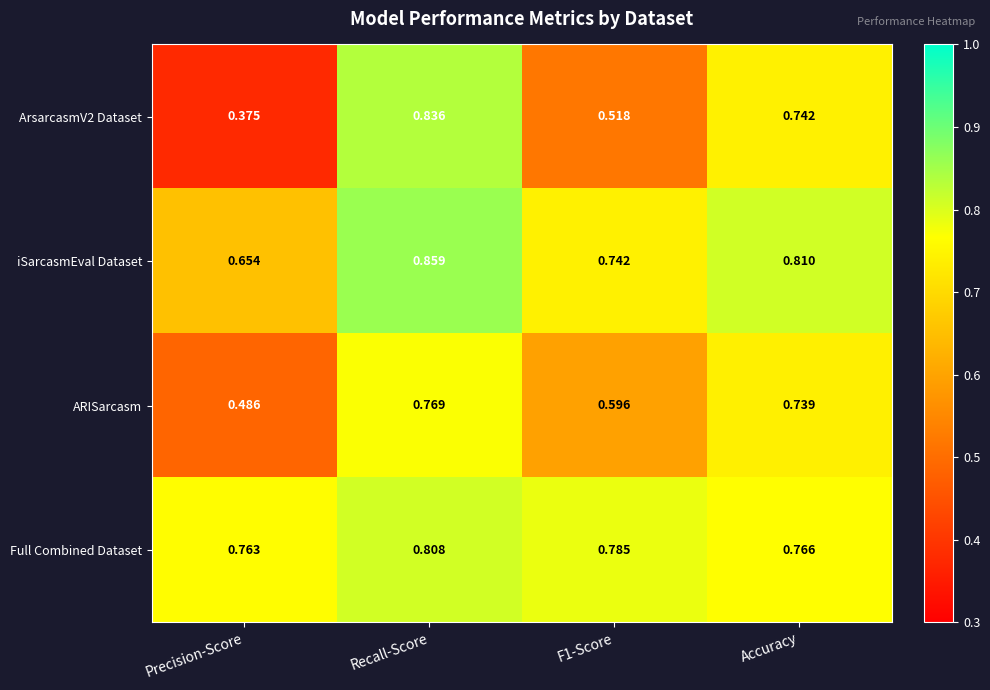

Which series has the largest total across all categories?

Full Combined Dataset